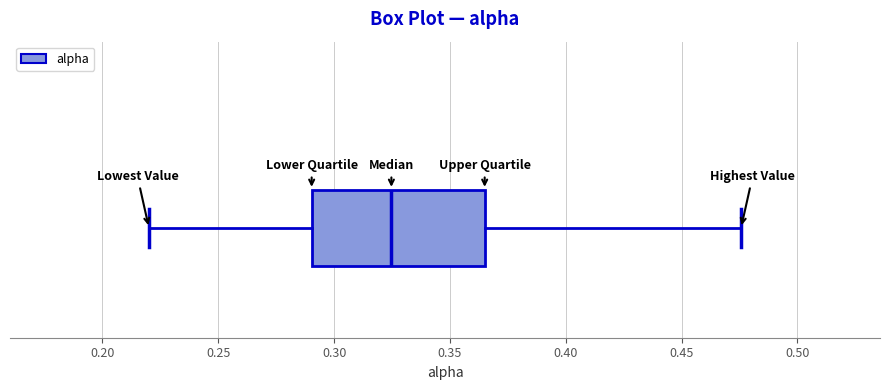

Transcribe this box plot: give where the median line is, the range the box spans, and where the two whiskers end, as read against the x-axis. The values are not printed on the chart, so give them approximately, as read against the axis.

median 0.325, box 0.290 to 0.365, whiskers 0.220 to 0.475